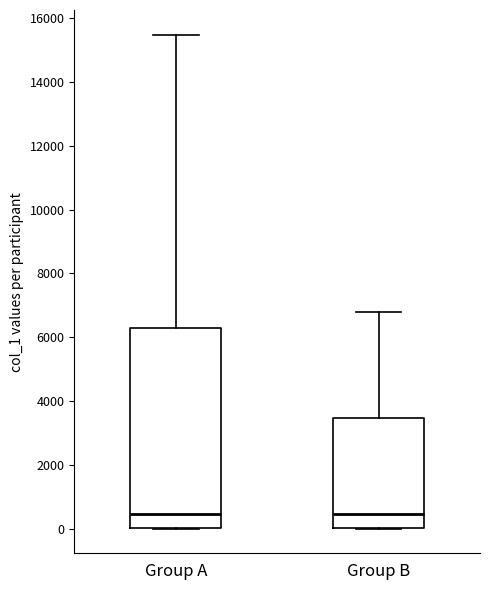

Where does the median line of the box for Group B sit on the y-axis? The values are not printed on the chart, so give them approximately, as read against the axis.

400